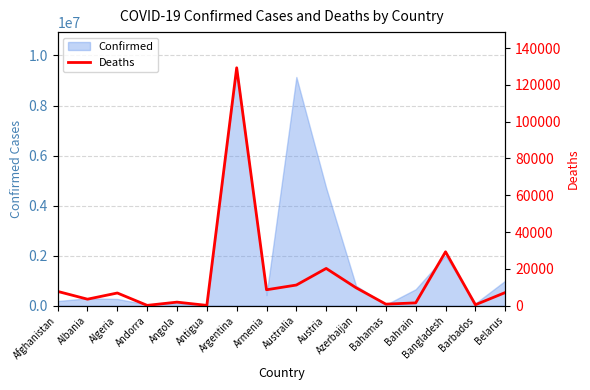

How many points are lower than both their immediate neighbors (excluding endpoints)?

6